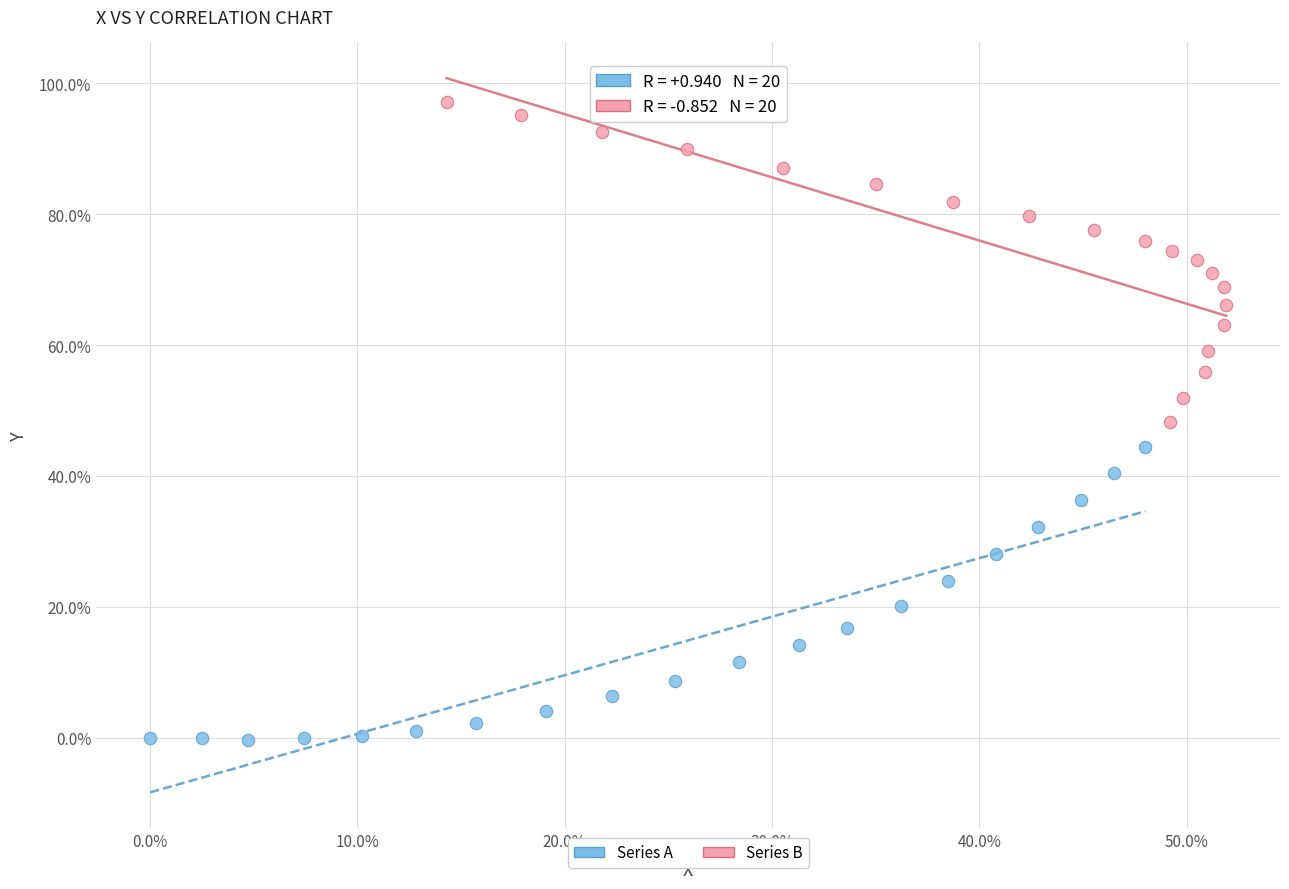

Which series contains the lowest Y value?

Series A